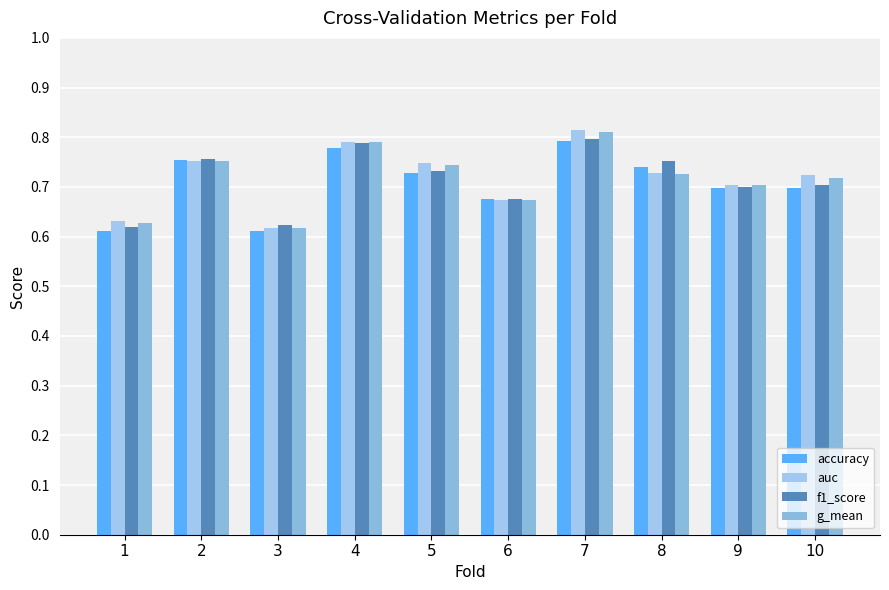

Count the number of data series in this chart.

4